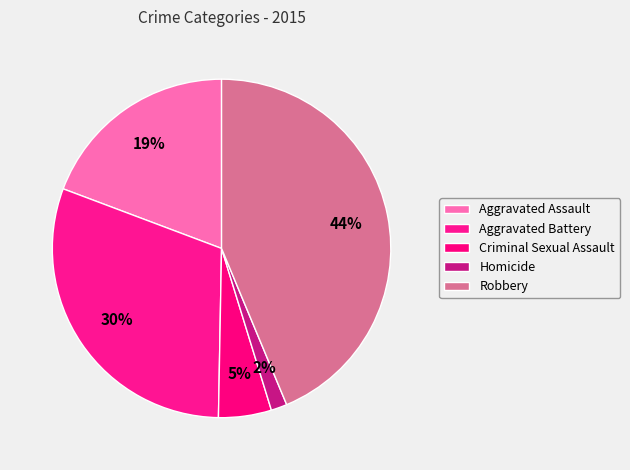

Count the number of slices in the pie.

5